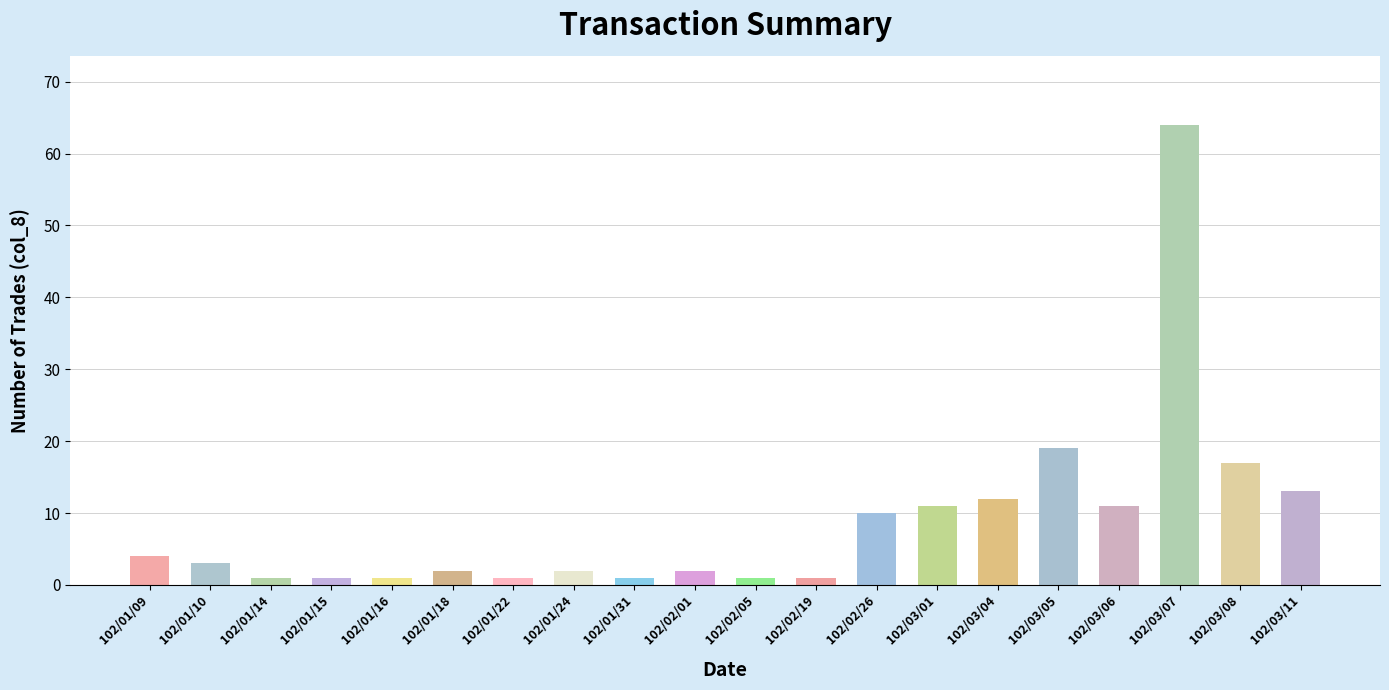

Which category has the highest value across all series?

102/03/07